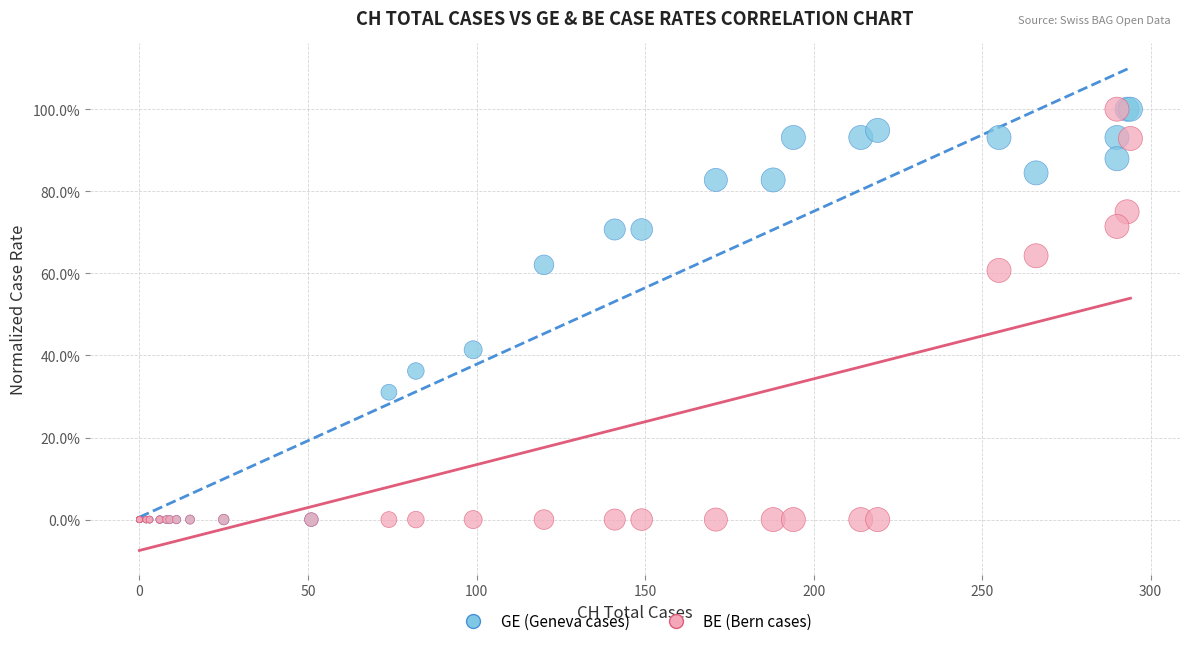

What are all the series names shown in the legend?

GE (Geneva cases), BE (Bern cases)